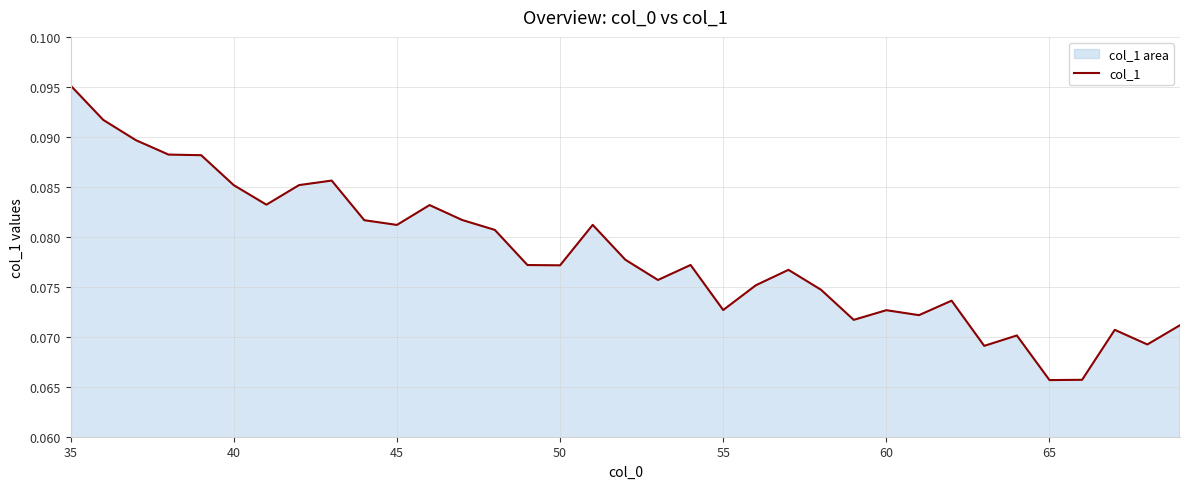

How many distinct data groups are displayed?

1